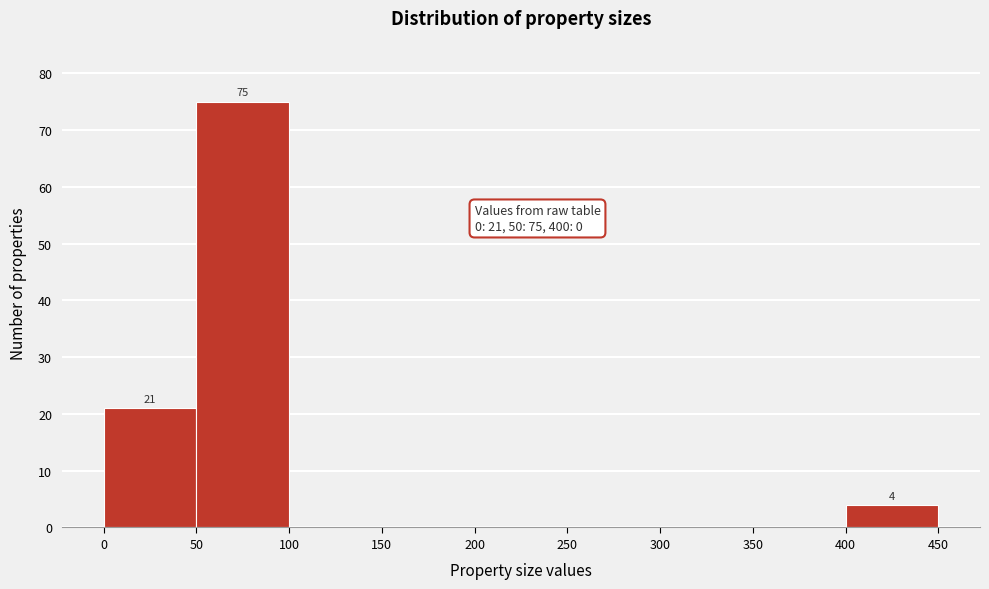

Which range on the x-axis has the tallest bar?

50 to 100